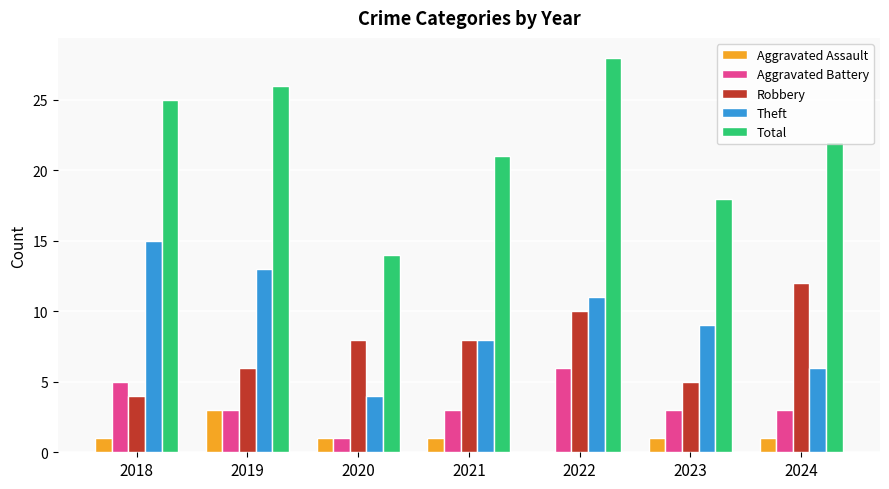

Which series changed the most between 2022 and 2023?

Total